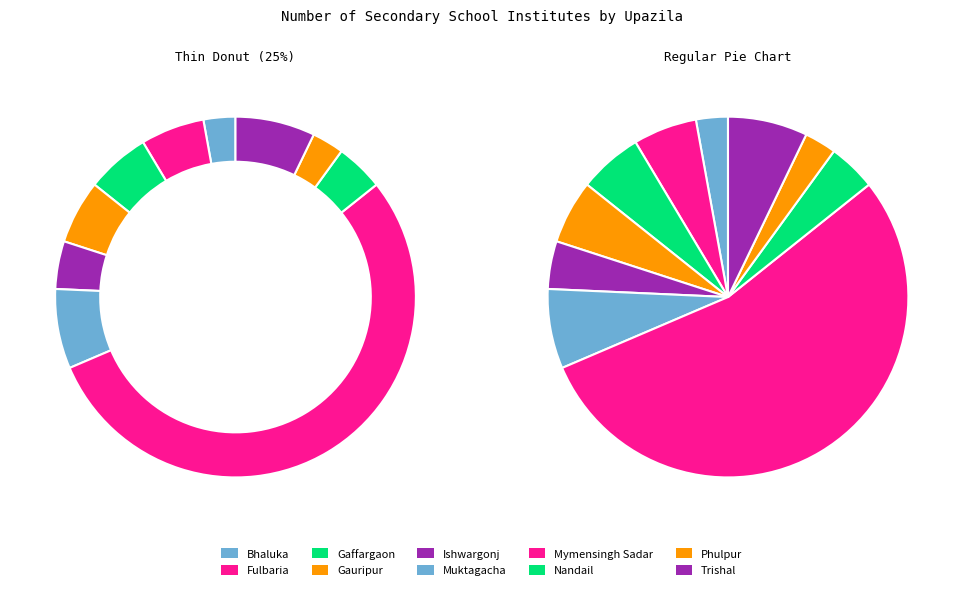

To the nearest percent, what is the average slice percentage?

10%